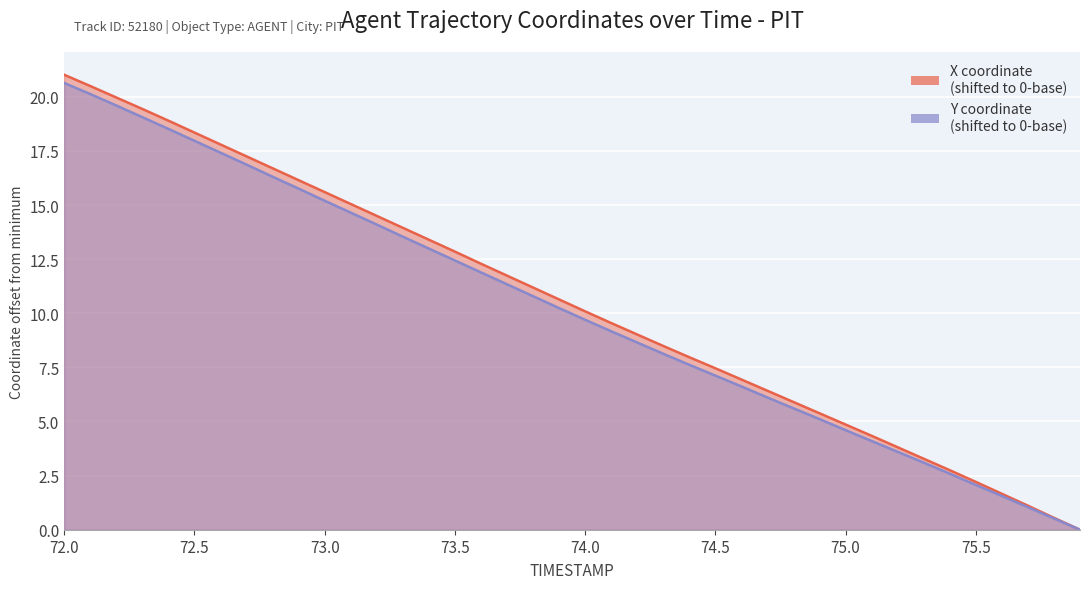

At which category is the sum across all series the highest?

72.0